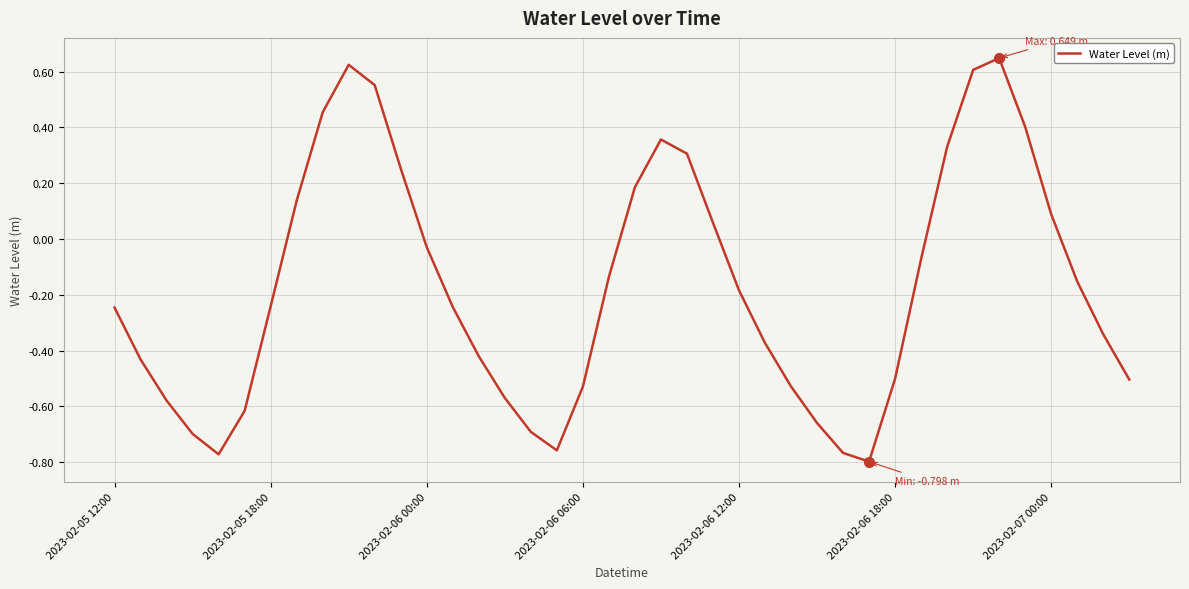

What is the difference between the maximum and minimum values?

1.4